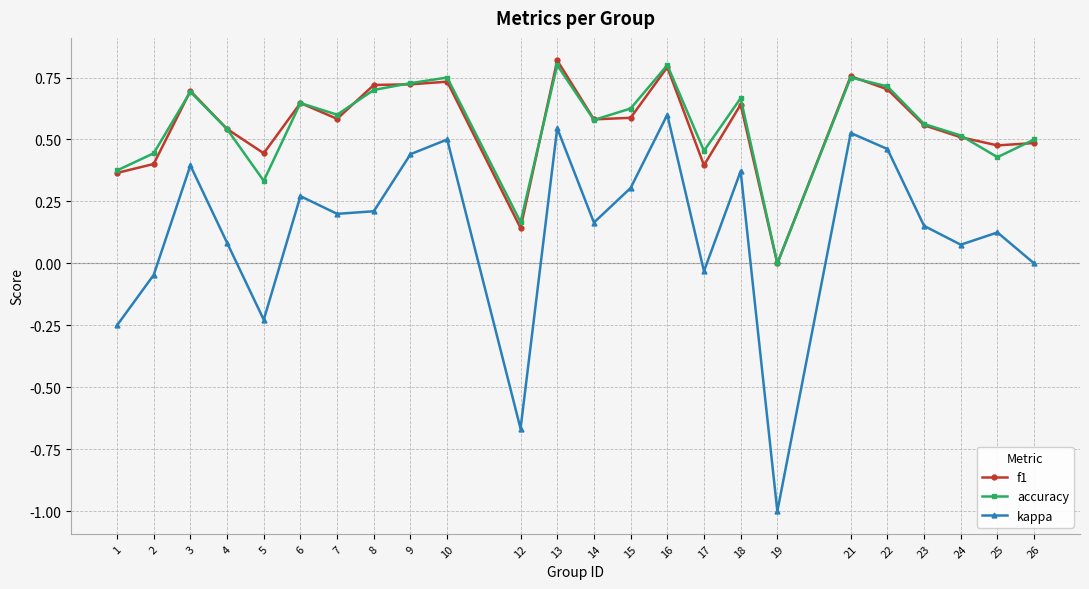

What are all the series names shown in the legend?

f1, accuracy, kappa